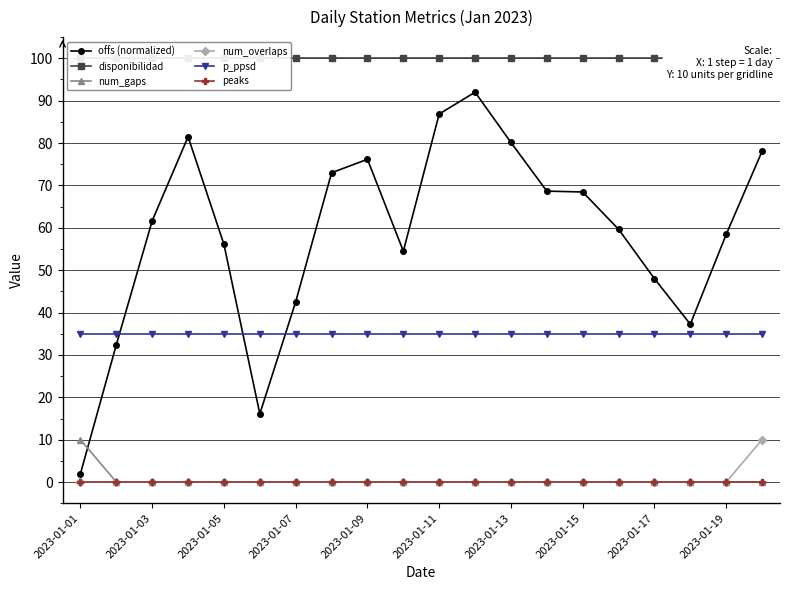

True or false: num_overlaps and p_ppsd intersect in this chart.

False